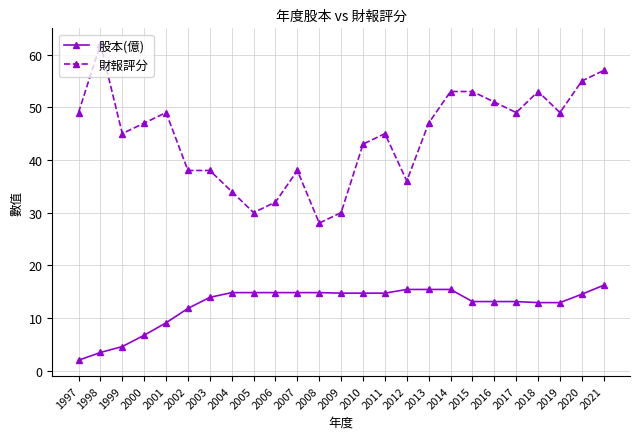

What is the maximum value shown in the chart?

62.0